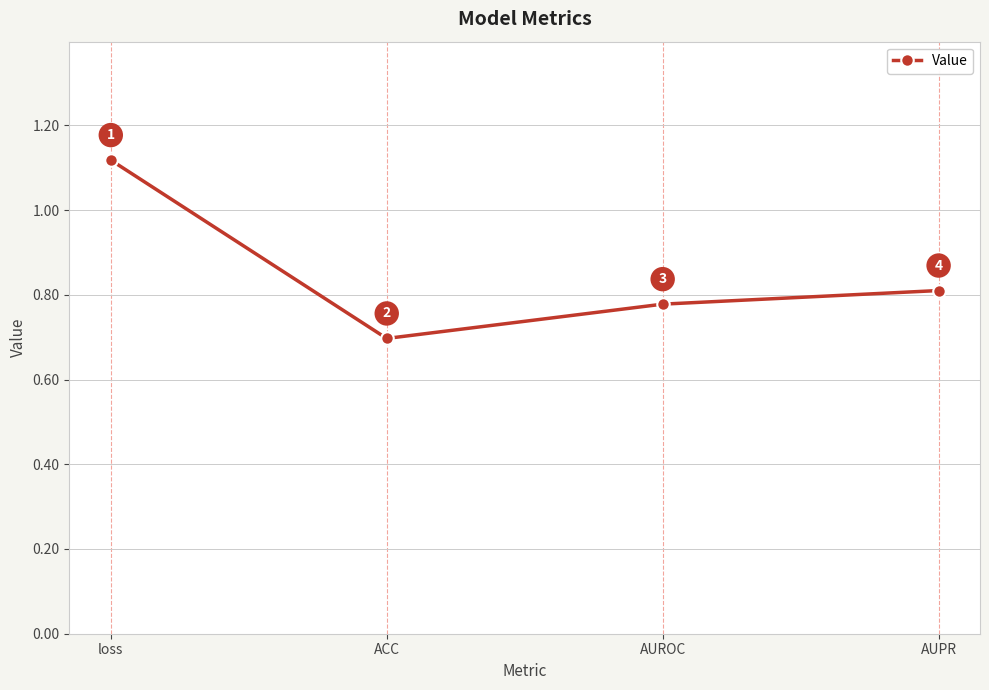

What is the value of the 2nd point from the left?

0.7